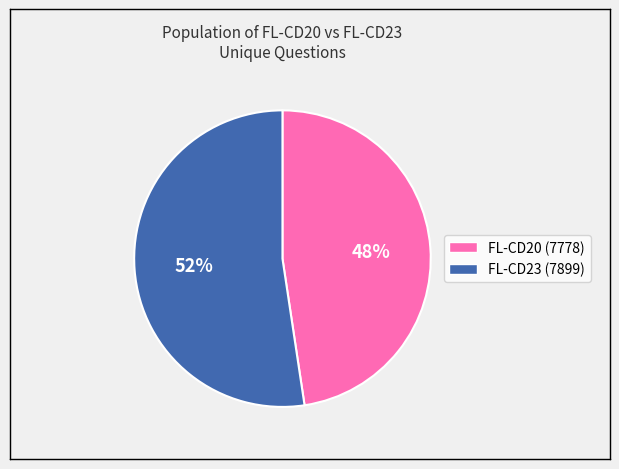

Is there any slice that represents more than half of the pie?

Yes